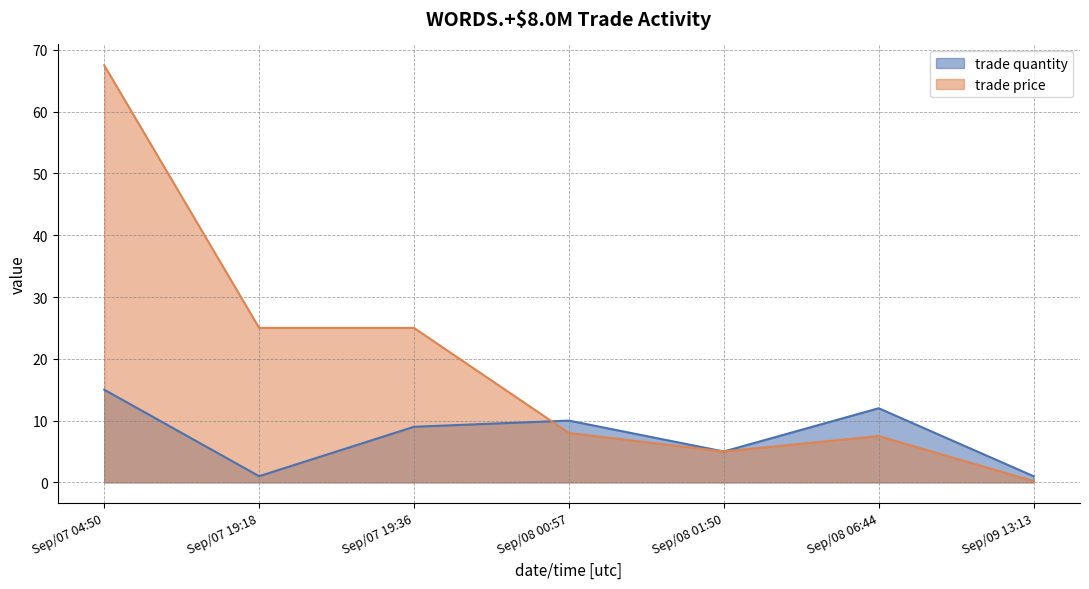

Is it true that trade price equals 0.2 at Sep/09 13:13?

True